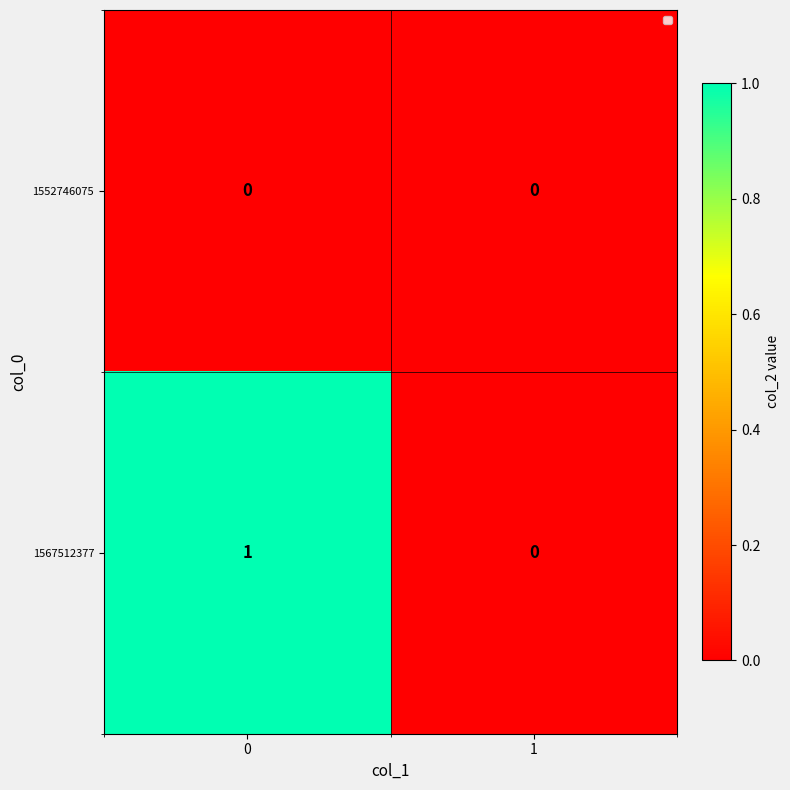

What is the total value across all series at 0?

1